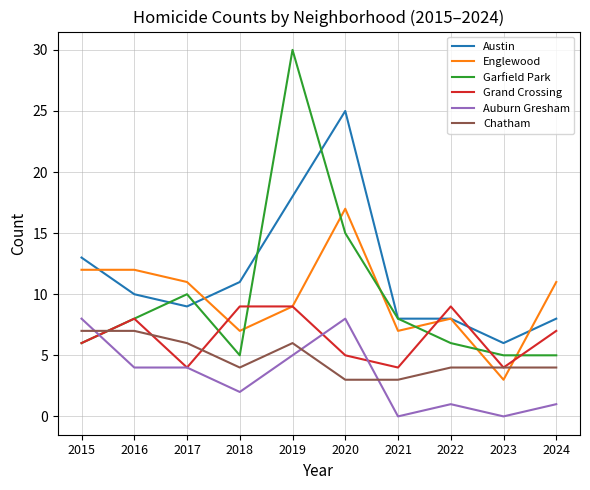

True or false: Grand Crossing and Garfield Park intersect in this chart.

True